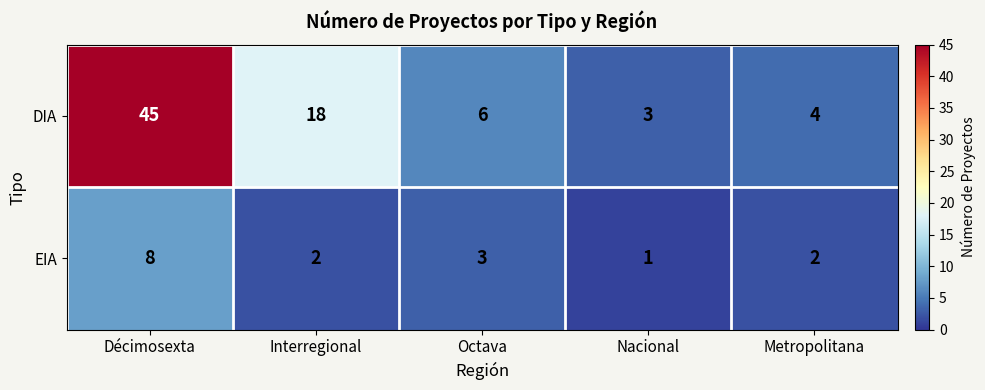

Rank the series by their average value, from lowest to highest.

EIA, DIA